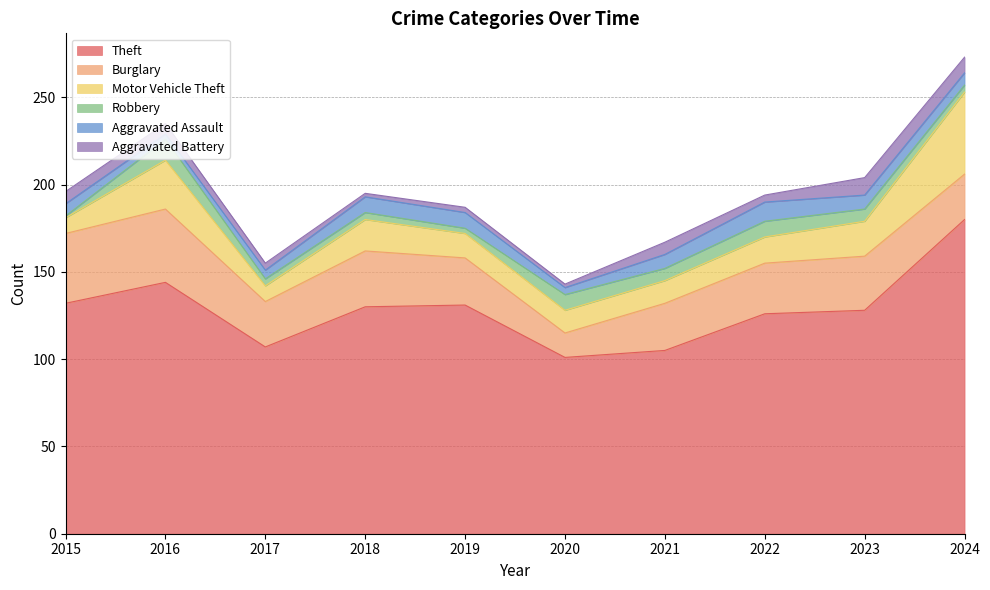

Reading left to right, extract all data points from this chart.

Theft: 132	144	107	130	131	101	105	126	128	180
Burglary: 40	42	26	32	27	14	27	29	31	26
Motor Vehicle Theft: 9	28	9	18	14	13	13	15	20	47
Robbery: 1	12	4	4	3	9	7	9	7	4
Aggravated Assault: 7	3	5	9	9	4	8	11	8	7
Aggravated Battery: 7	6	4	2	3	2	7	4	10	9